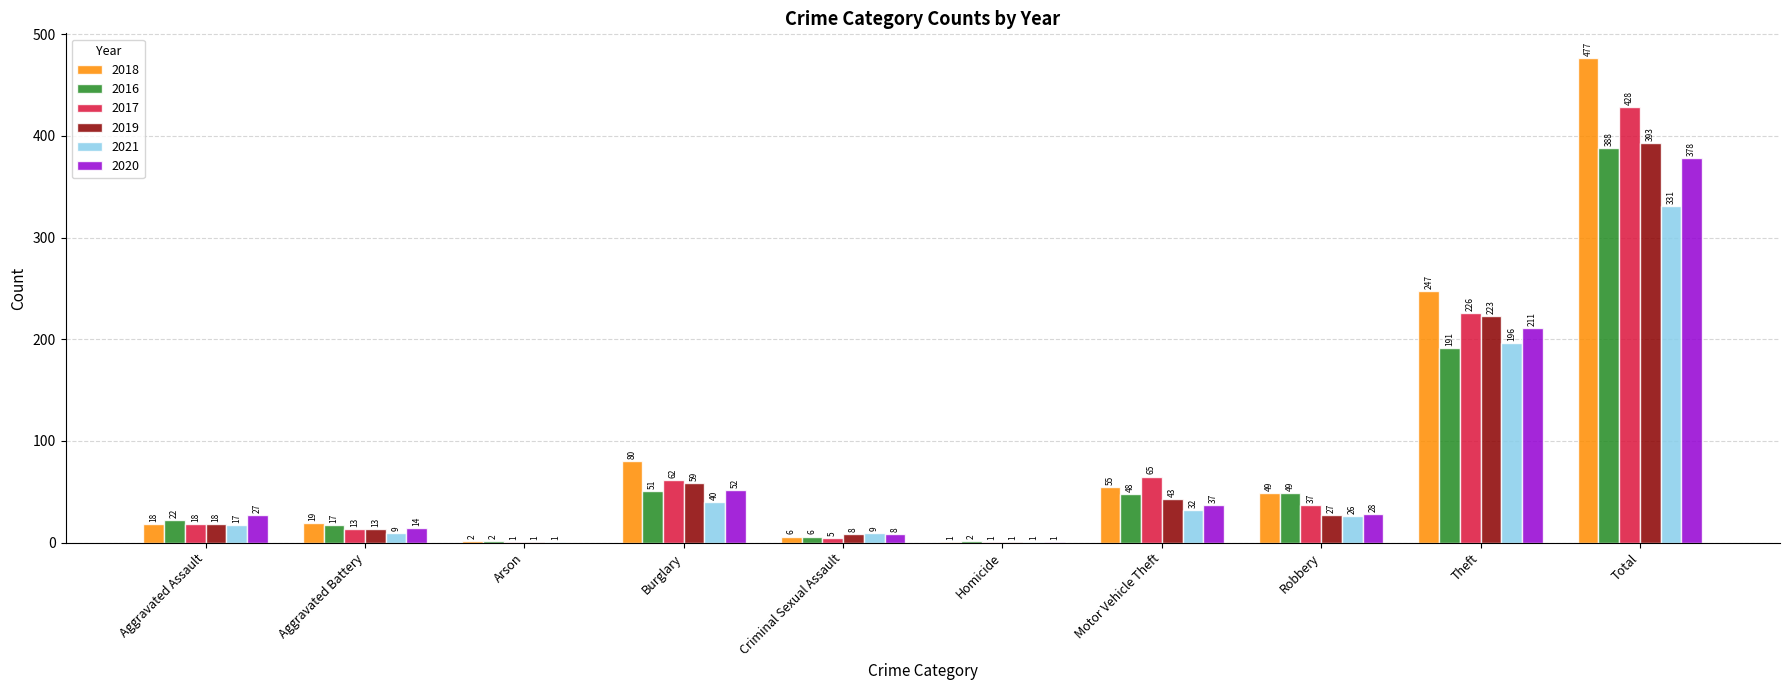

How many data points does each series have?

10